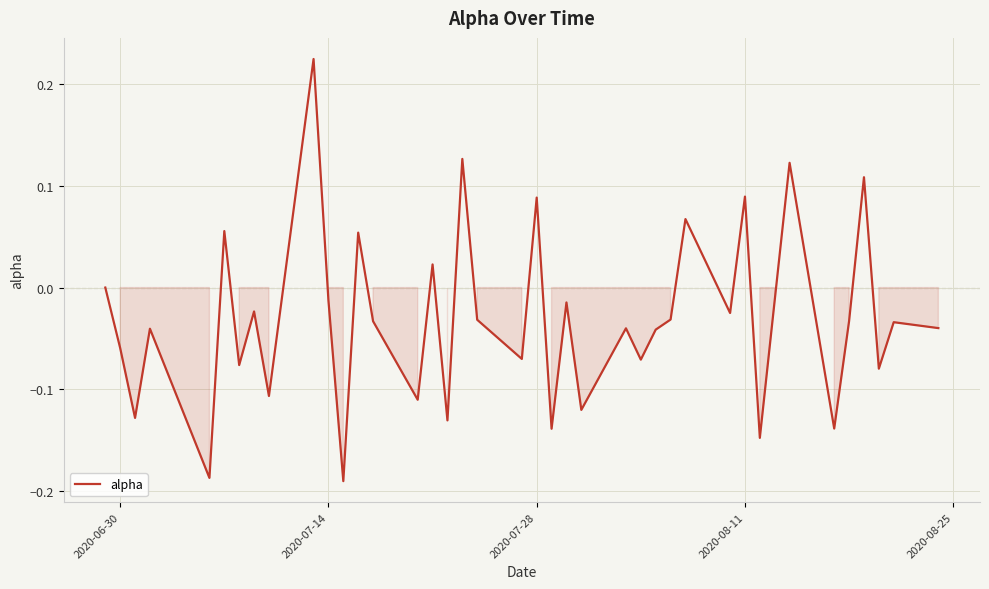

What is the difference between the maximum and minimum values?

0.4